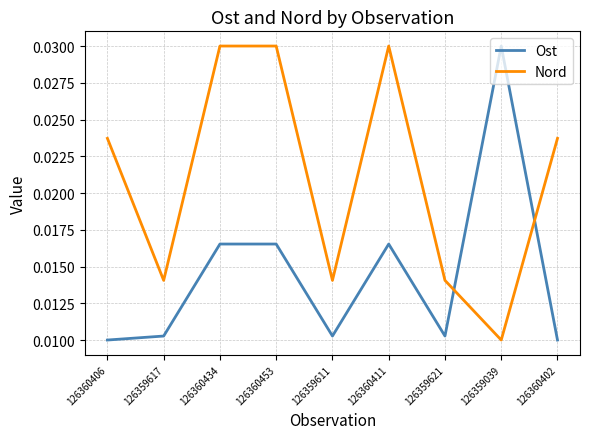

What position from the left is 126360406?

1